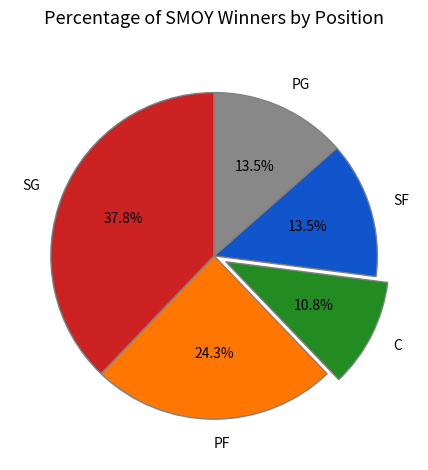

Do SF and PF together represent more than half of the pie?

No